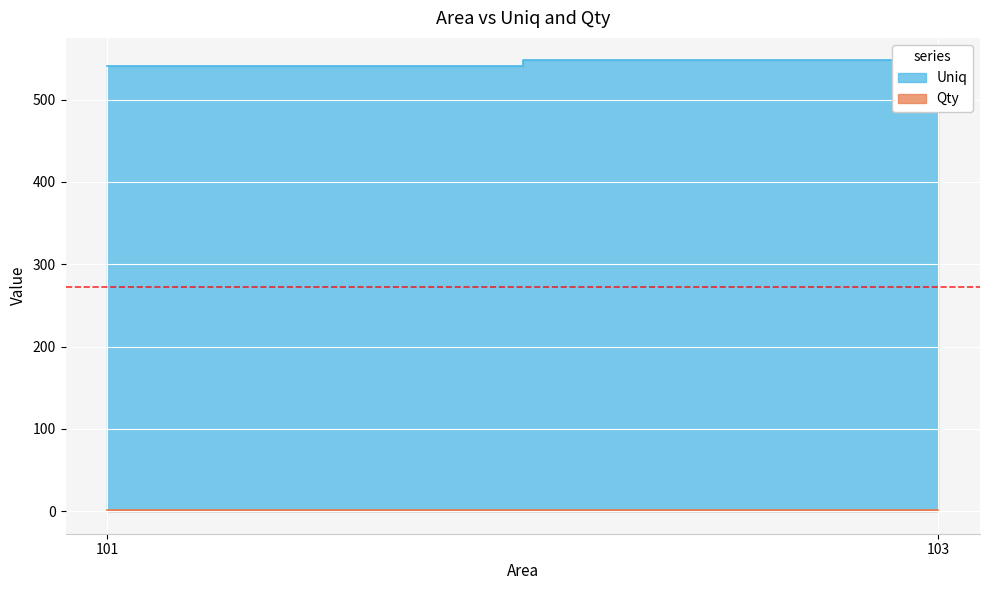

What is the value of the Uniq point at the 1st from the left?

541